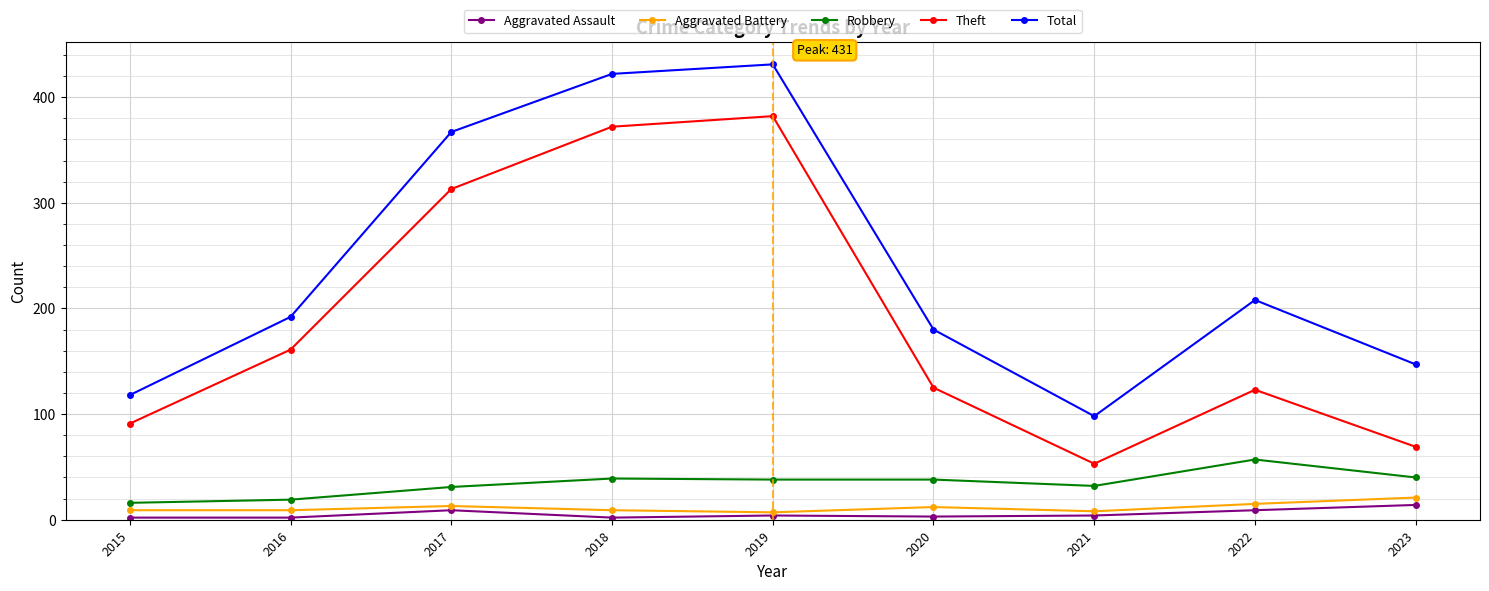

How many interior local peaks does the Theft series have?

2